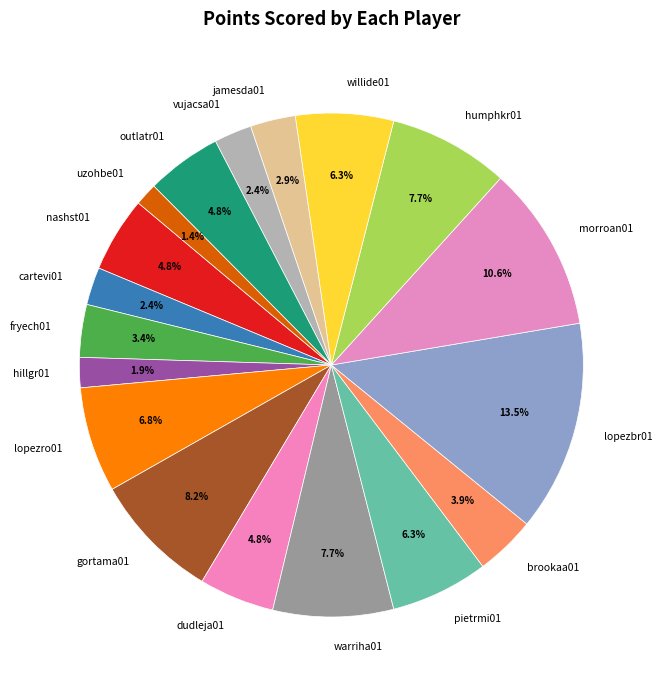

Is uzohbe01 the majority of the pie?

No